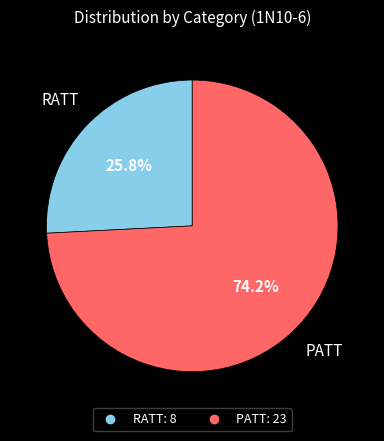

Count the number of slices in the pie.

2